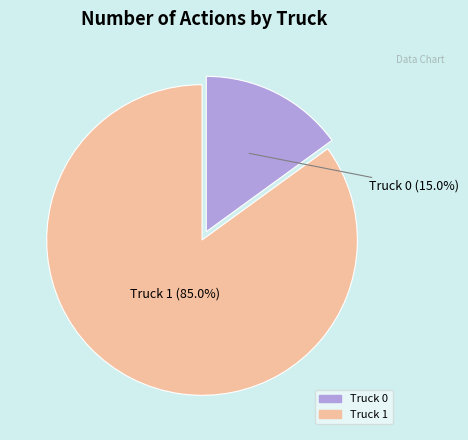

To the nearest percent, what portion does Truck 0 represent?

15%